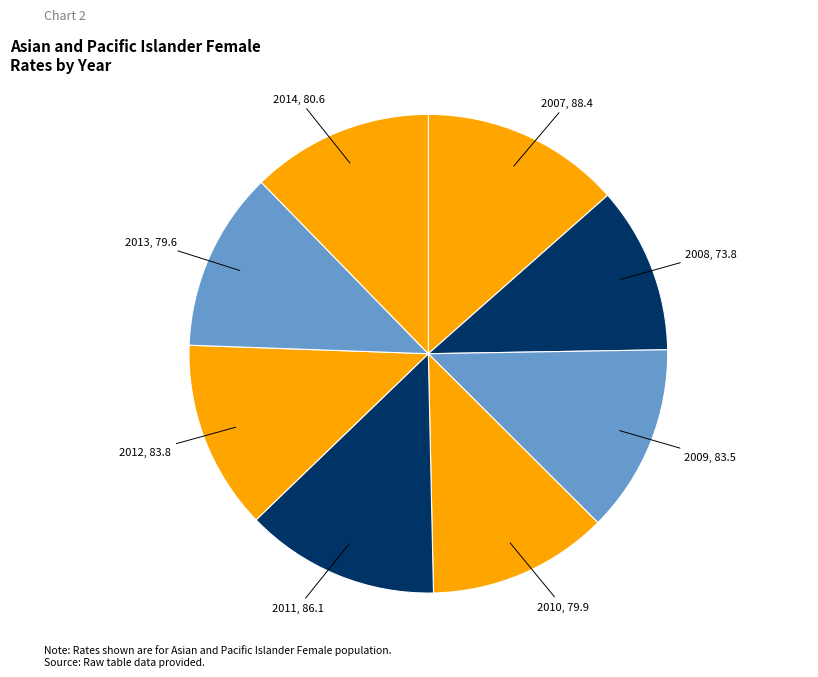

How many slices are in this pie chart?

8